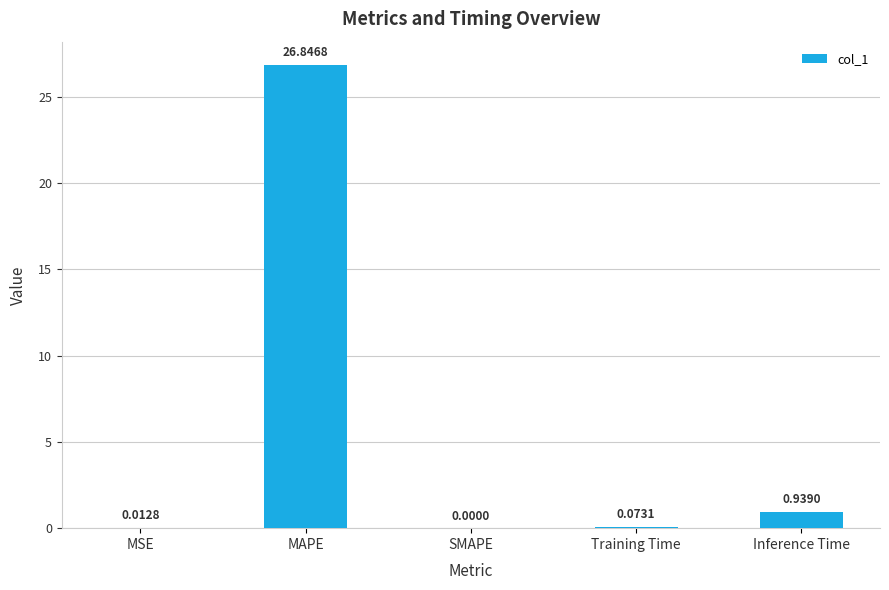

The value at MSE is 0.0. True or false?

True